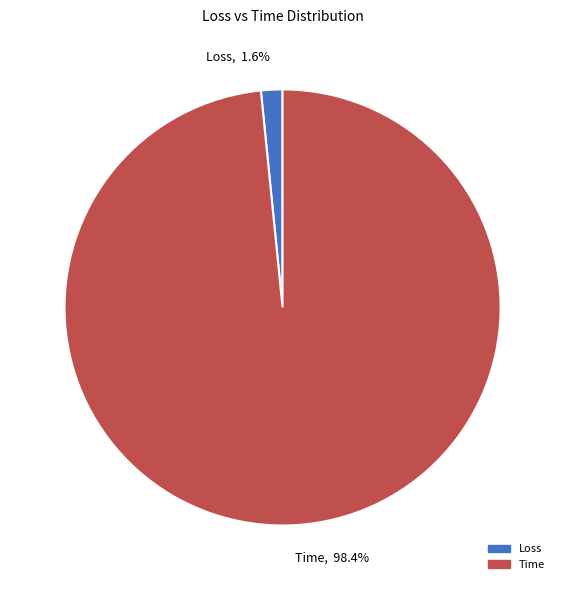

Rank the categories by value from lowest to highest.

Loss, Time